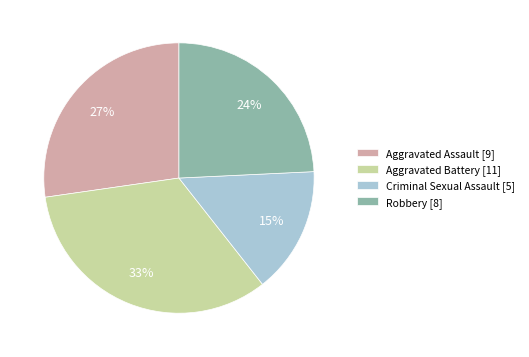

Do Aggravated Battery and Robbery together represent more than half of the pie?

Yes